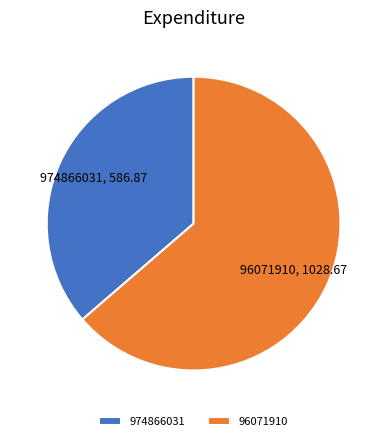

Is there any slice that represents more than half of the pie?

Yes